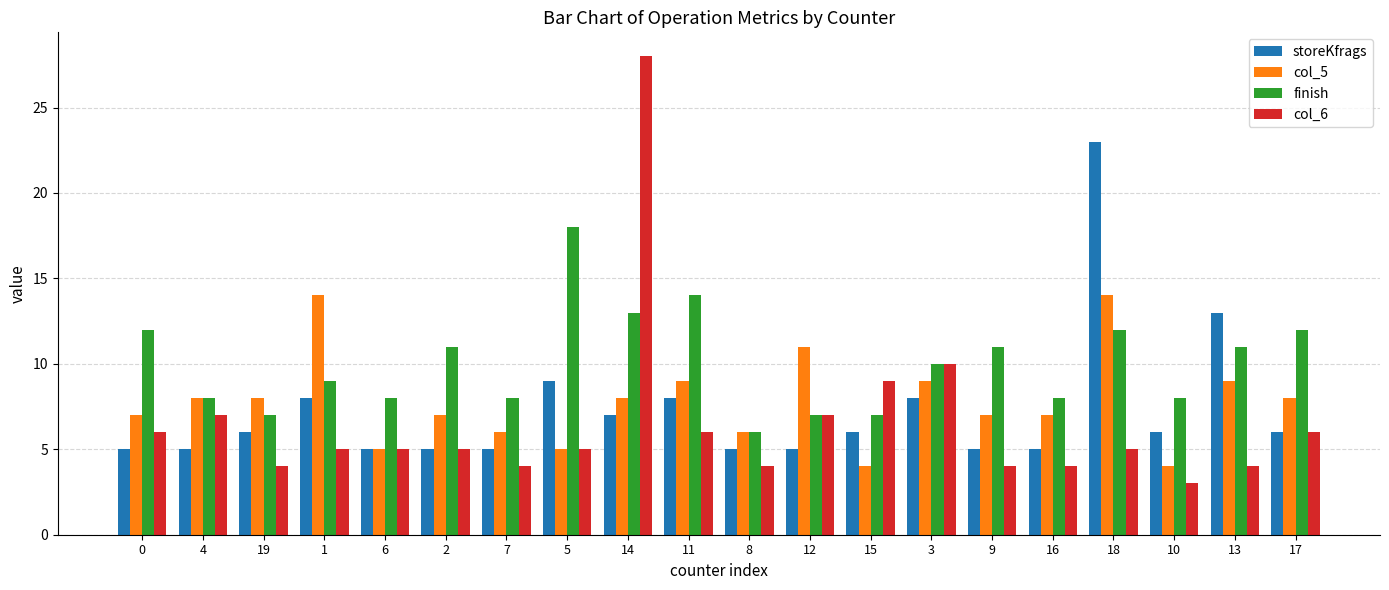

Which series has the largest total across all categories?

finish